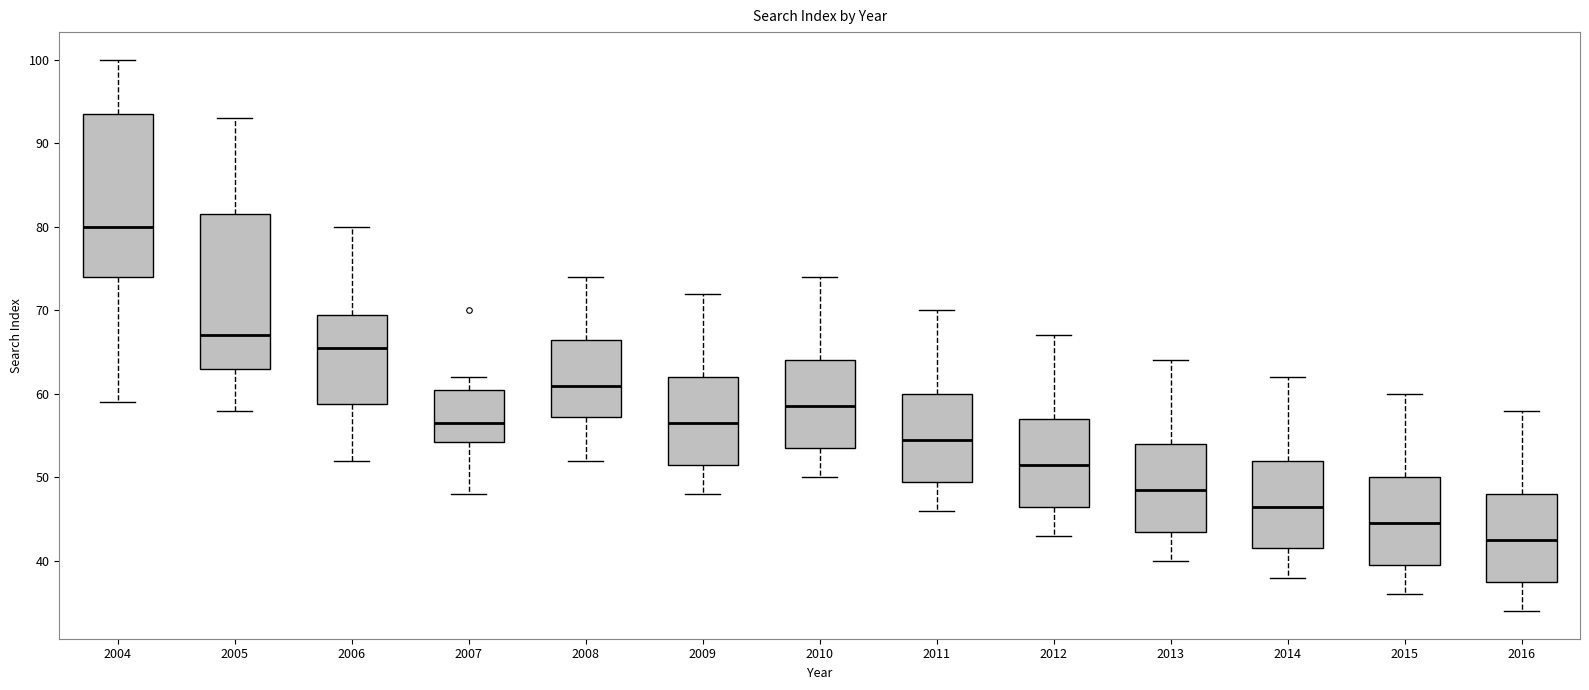

Reading left to right, read every box against the y-axis: the position of its median line, the range the box covers, and the ends of its whiskers. The values are not printed on the chart, so give them approximately, as read against the axis.

2004: median 80, box 74 to 94, whiskers 59 to 100
2005: median 67, box 63 to 82, whiskers 58 to 93
2006: median 66, box 59 to 70, whiskers 52 to 80
2007: median 57, box 54 to 61, whiskers 48 to 62
2008: median 61, box 57 to 67, whiskers 52 to 74
2009: median 57, box 52 to 62, whiskers 48 to 72
2010: median 59, box 54 to 64, whiskers 50 to 74
2011: median 55, box 50 to 60, whiskers 46 to 70
2012: median 52, box 47 to 57, whiskers 43 to 67
2013: median 49, box 44 to 54, whiskers 40 to 64
2014: median 47, box 42 to 52, whiskers 38 to 62
2015: median 45, box 40 to 50, whiskers 36 to 60
2016: median 43, box 38 to 48, whiskers 34 to 58